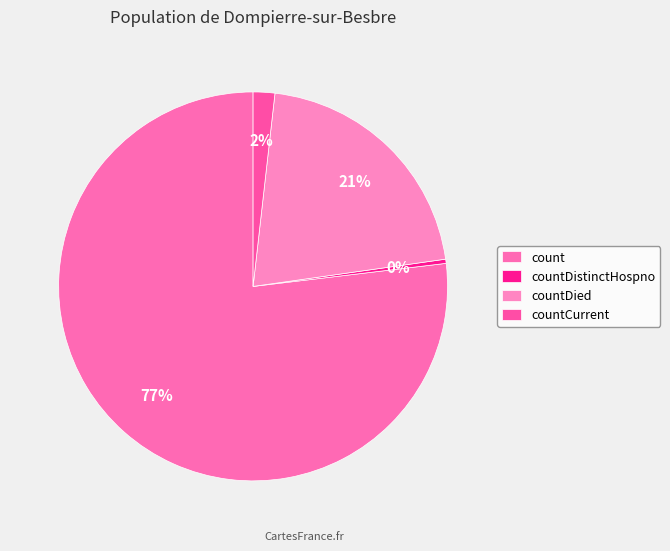

To the nearest percent, what is the difference between the countDied and countDistinctHospno slice percentages?

21%